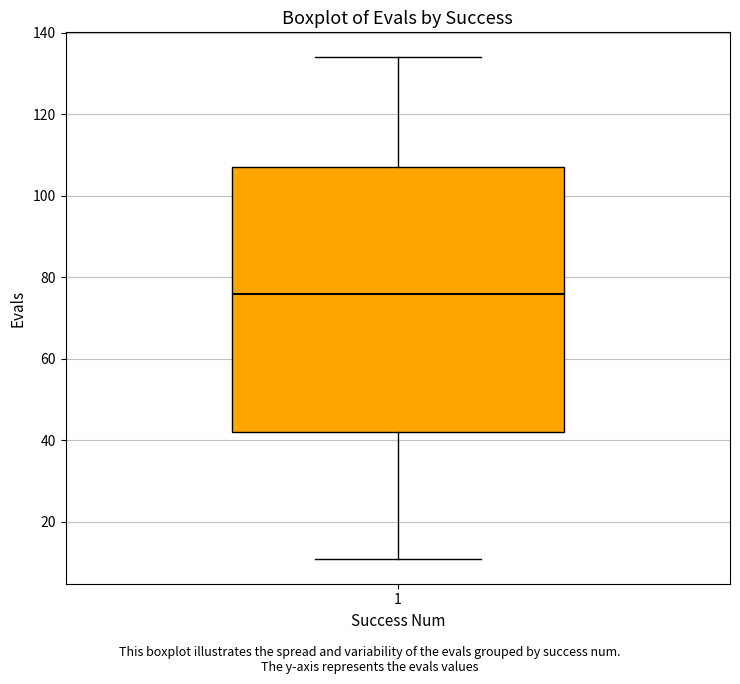

Transcribe this box plot: give where the median line is, the range the box spans, and where the two whiskers end, as read against the y-axis. The values are not printed on the chart, so give them approximately, as read against the axis.

median 76, box 42 to 108, whiskers 12 to 134